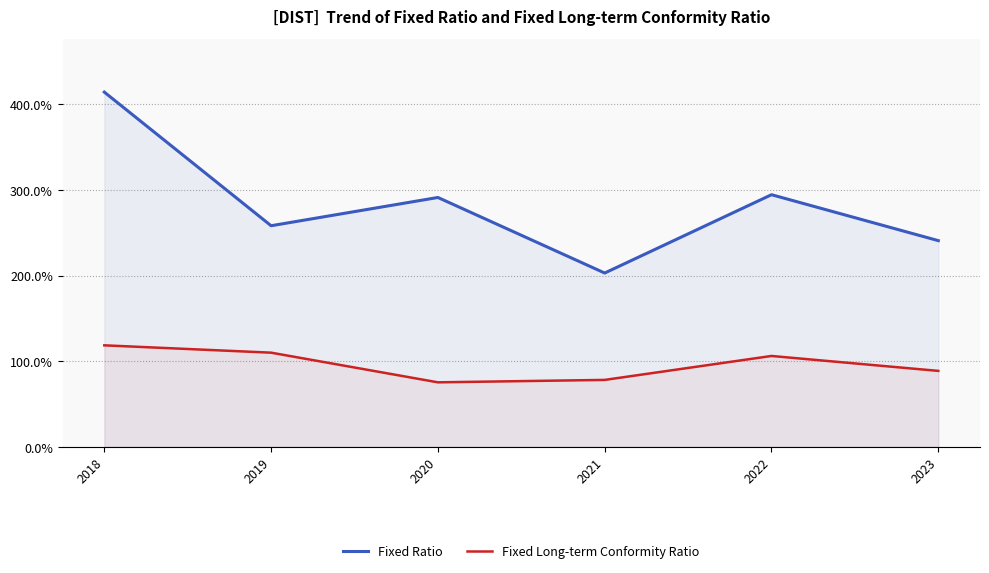

What is the value of the Fixed Long-term Conformity Ratio point at the 1st from the left?

118.6